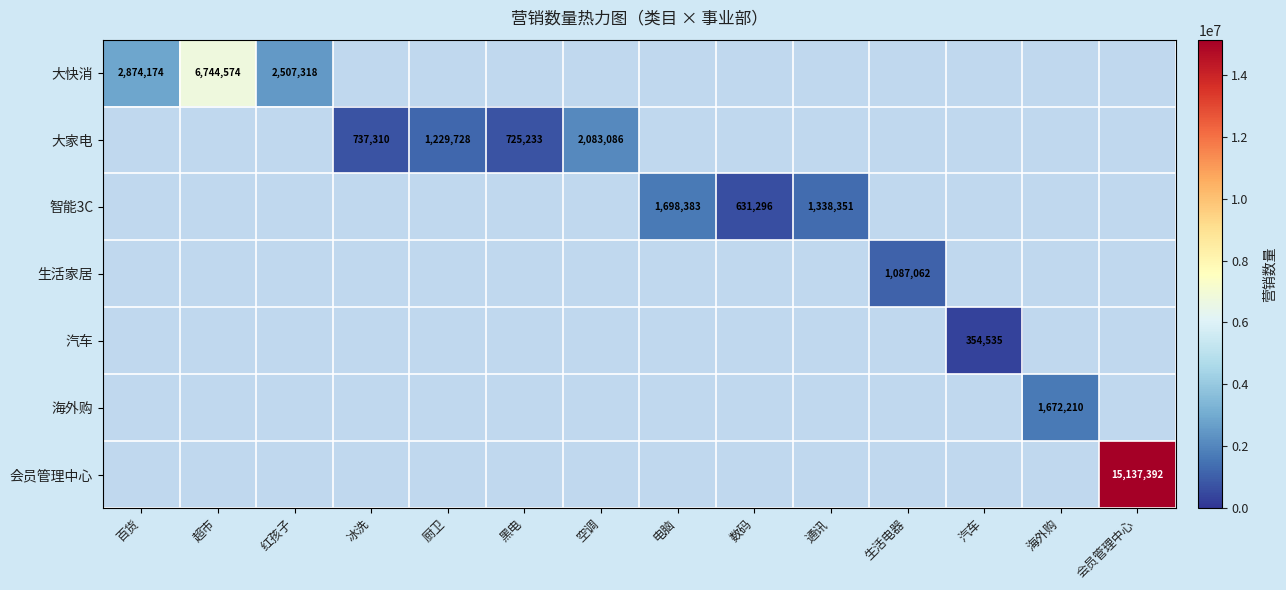

Count the number of data series in this chart.

7